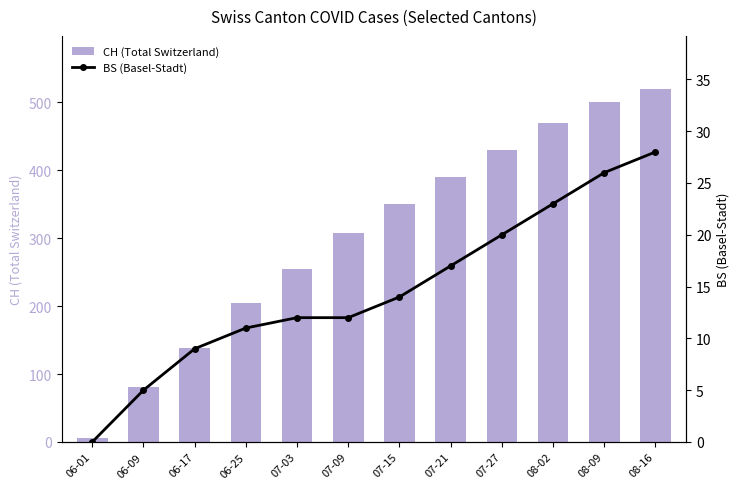

How many values in the BS (Basel-Stadt) series exceed 14?

5